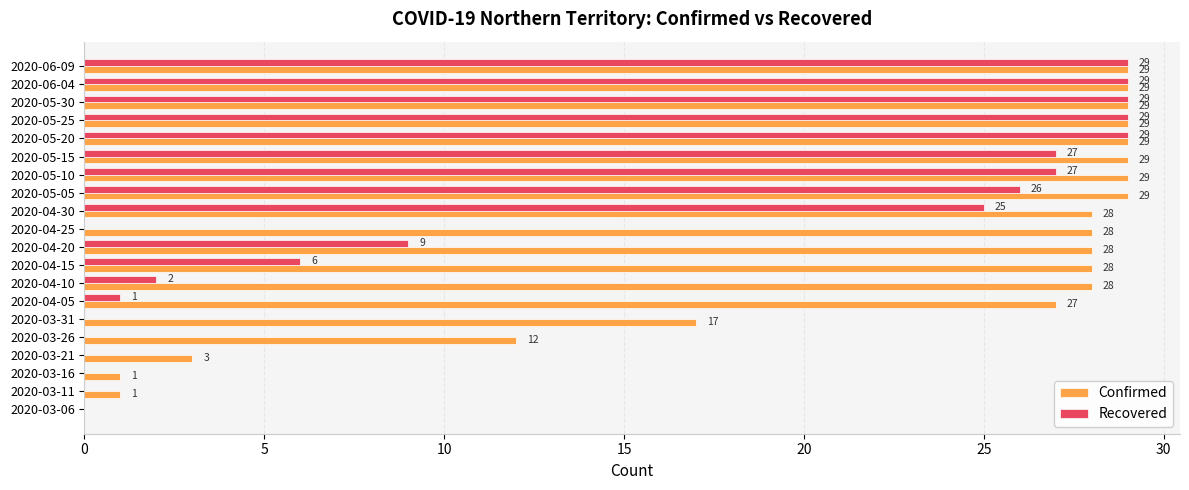

Which series changed the most between 2020-04-05 and 2020-05-20?

Recovered